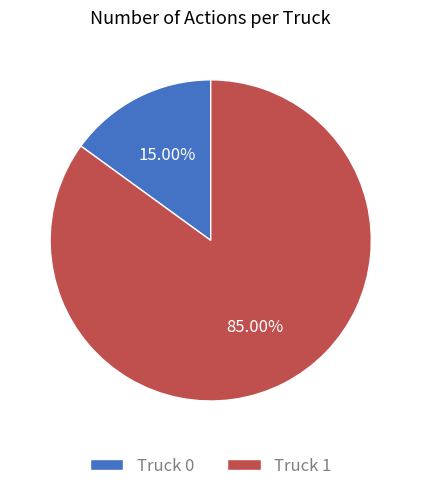

To the nearest percent, what is the average slice percentage?

50%